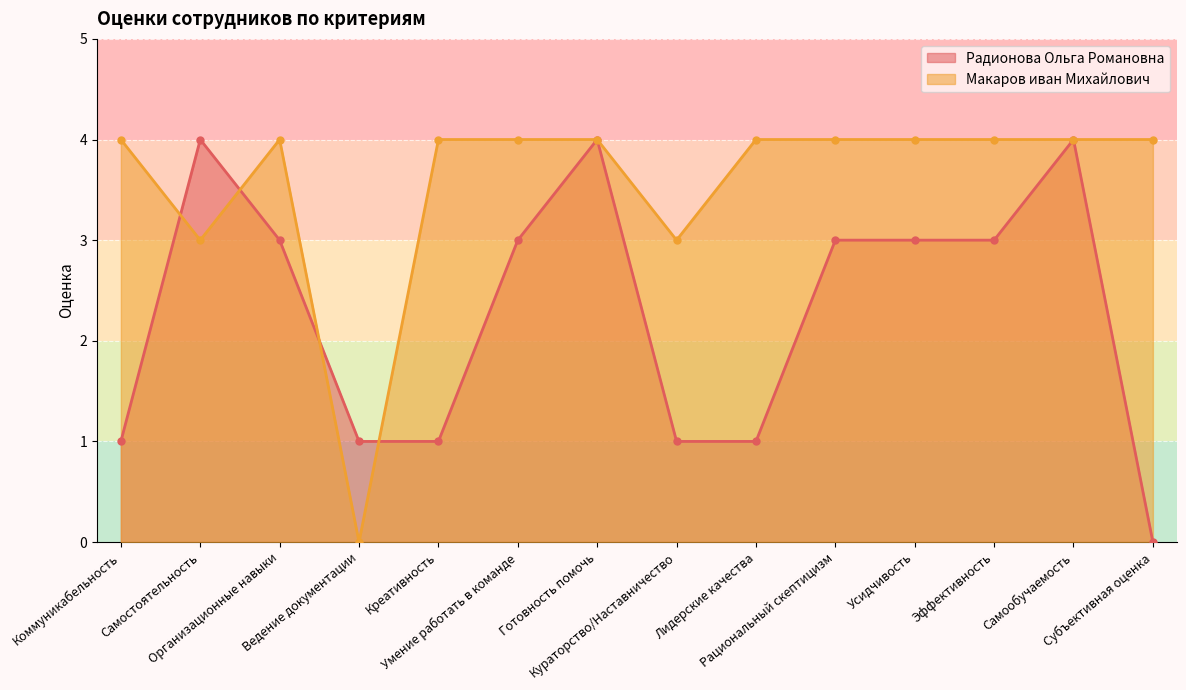

What is the sum of the Радионова Ольга Романовна values at Коммуникабельность and Самообучаемость?

5